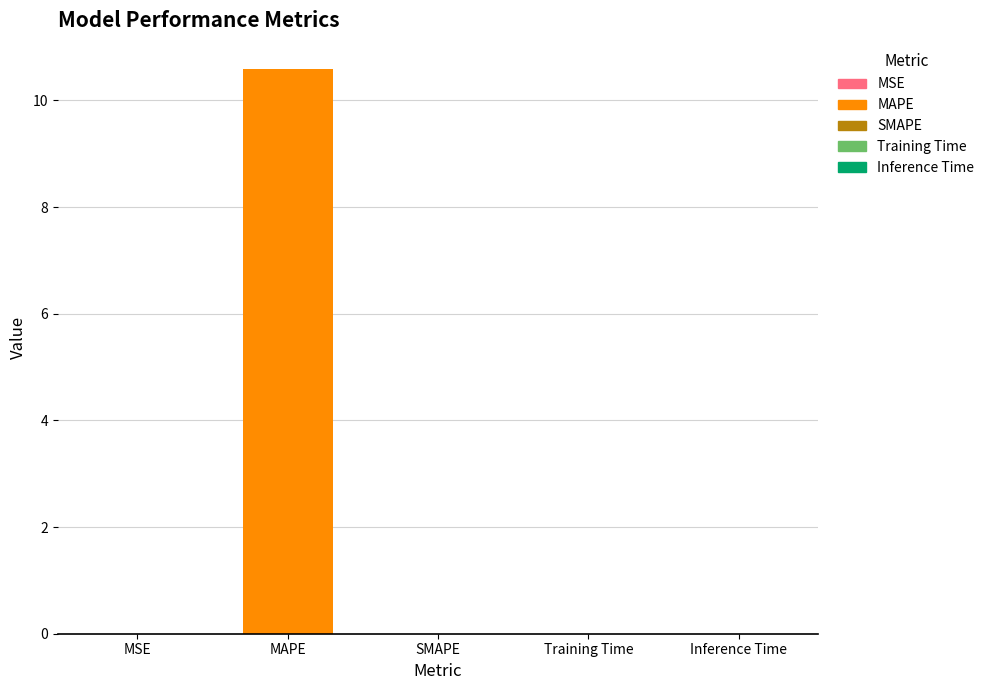

The value at Training Time is 0.0. True or false?

True